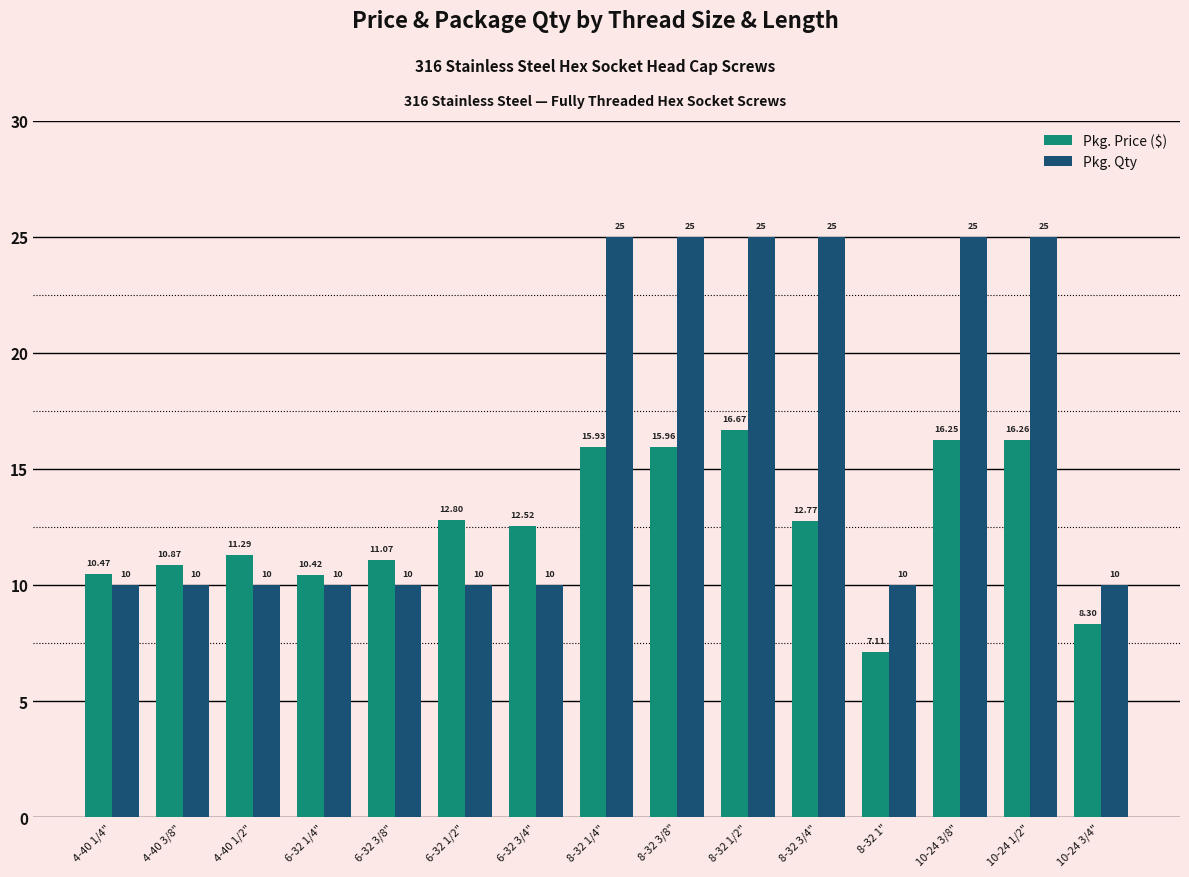

Where does the Pkg. Price ($) series first go above 12?

6-32 1/2"